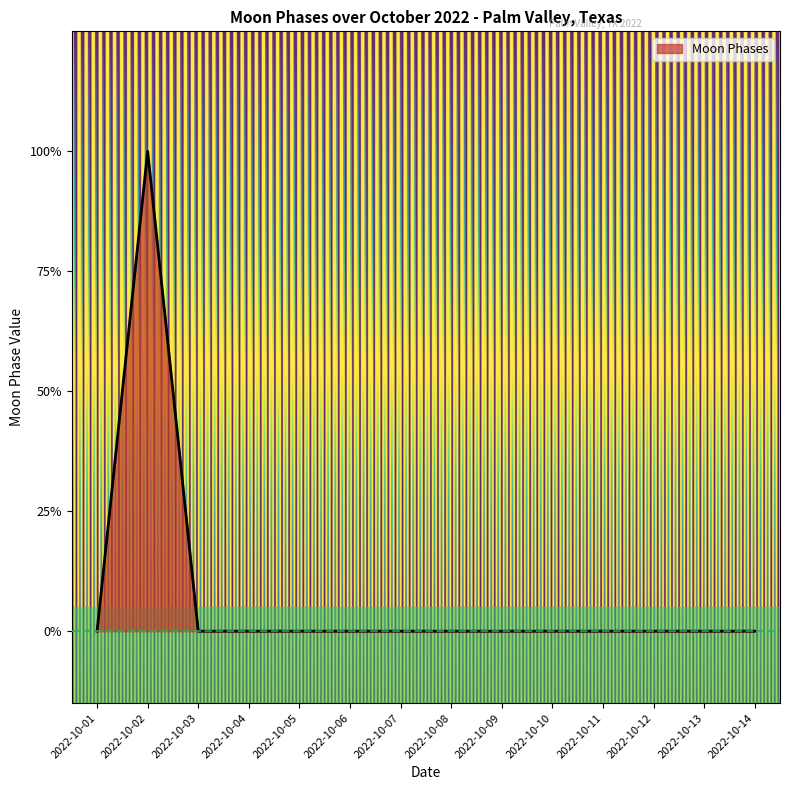

Does the chart display data point markers on the line(s)?

No